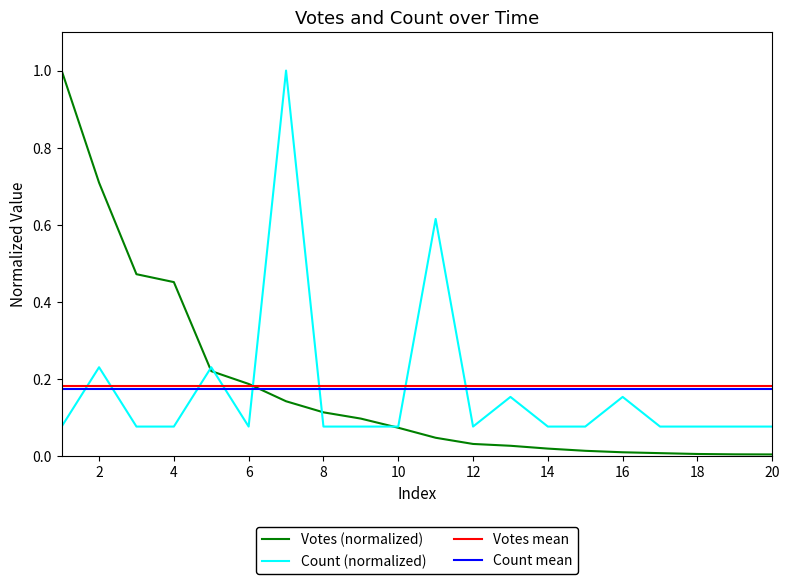

Which series has the largest range (max minus min)?

Votes